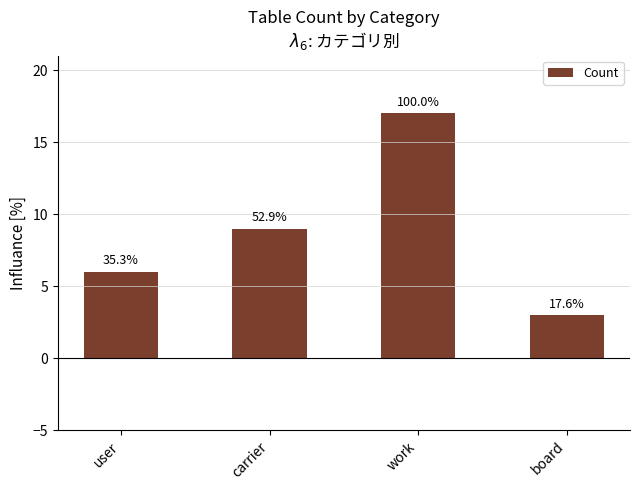

The chart shows a value of 2 at board. True or false?

False